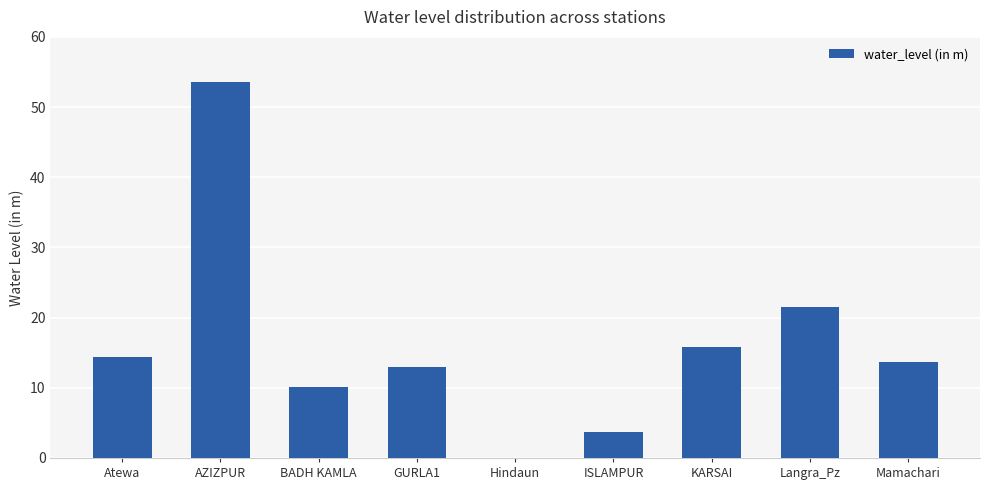

Are the bars horizontal?

No